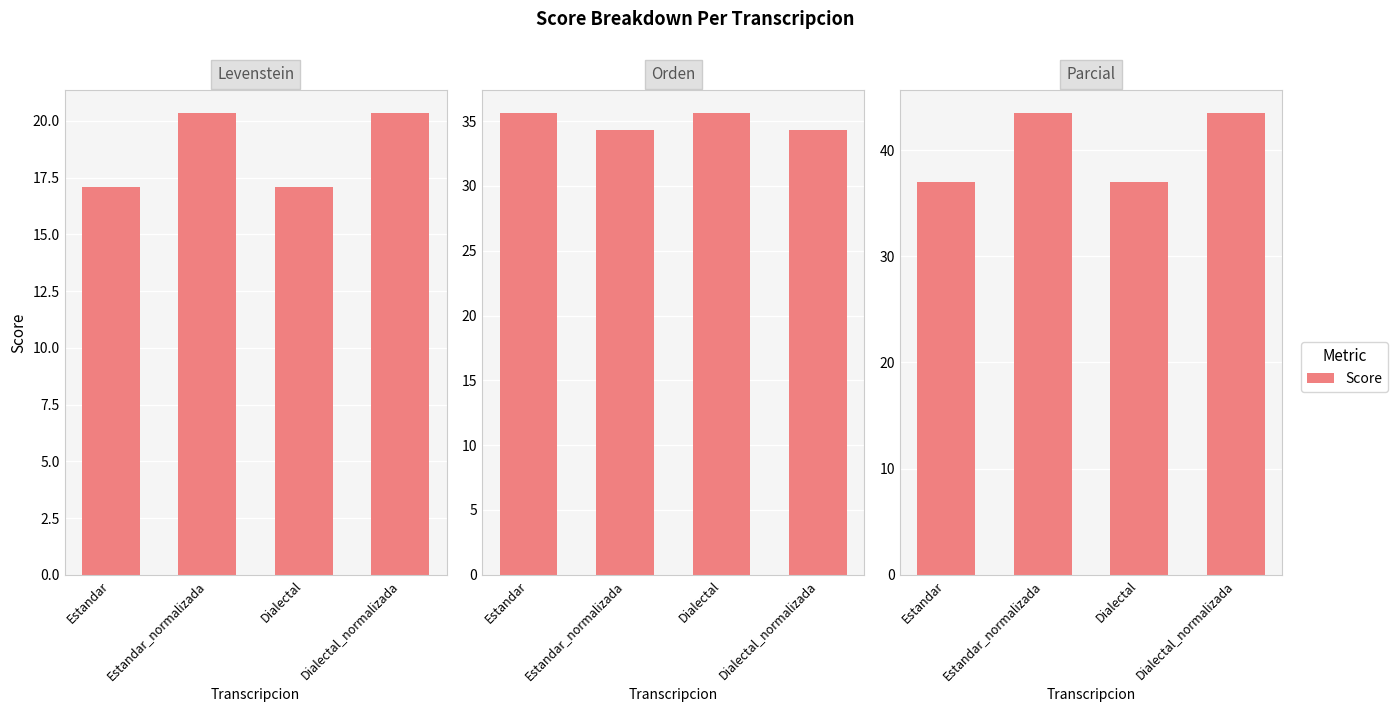

What is the difference between the second highest and minimum values in the Orden series?

1.3